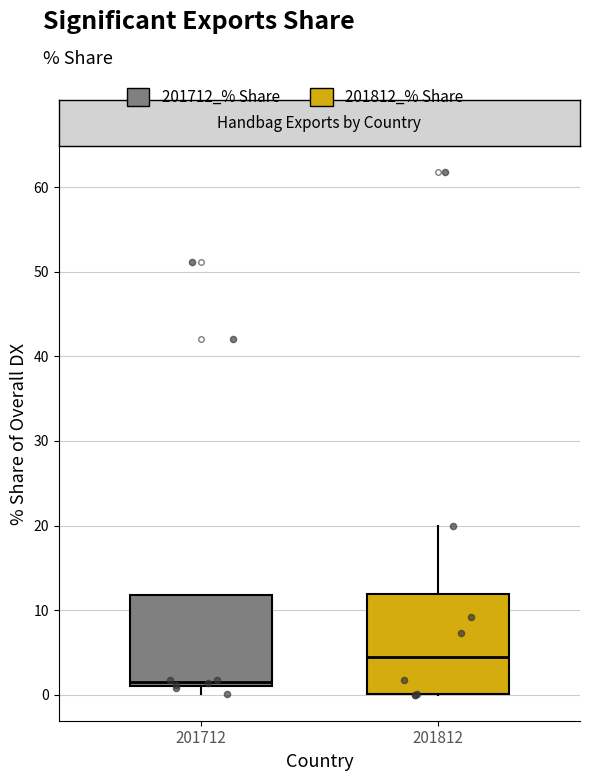

Reading left to right, read every box against the y-axis: the position of its median line, the range the box covers, and the ends of its whiskers. The values are not printed on the chart, so give them approximately, as read against the axis.

201712: median 2, box 1 to 12, whiskers 0 to 12
201812: median 4, box 0 to 12, whiskers 0 to 20